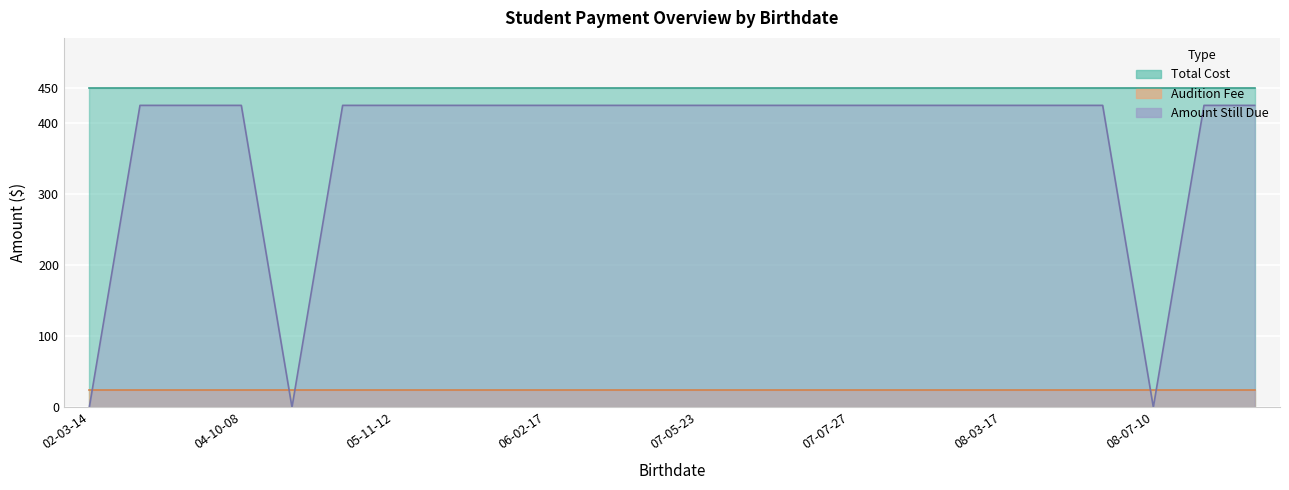

True or false: Audition Fee and Total Cost intersect in this chart.

False